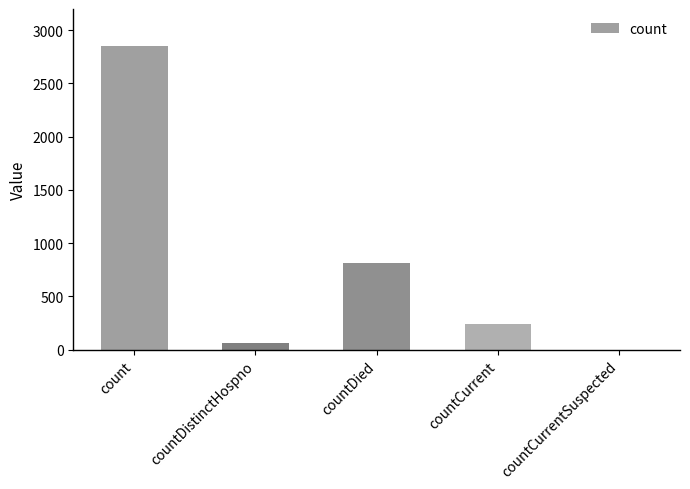

Which label corresponds to the largest value in the chart?

count